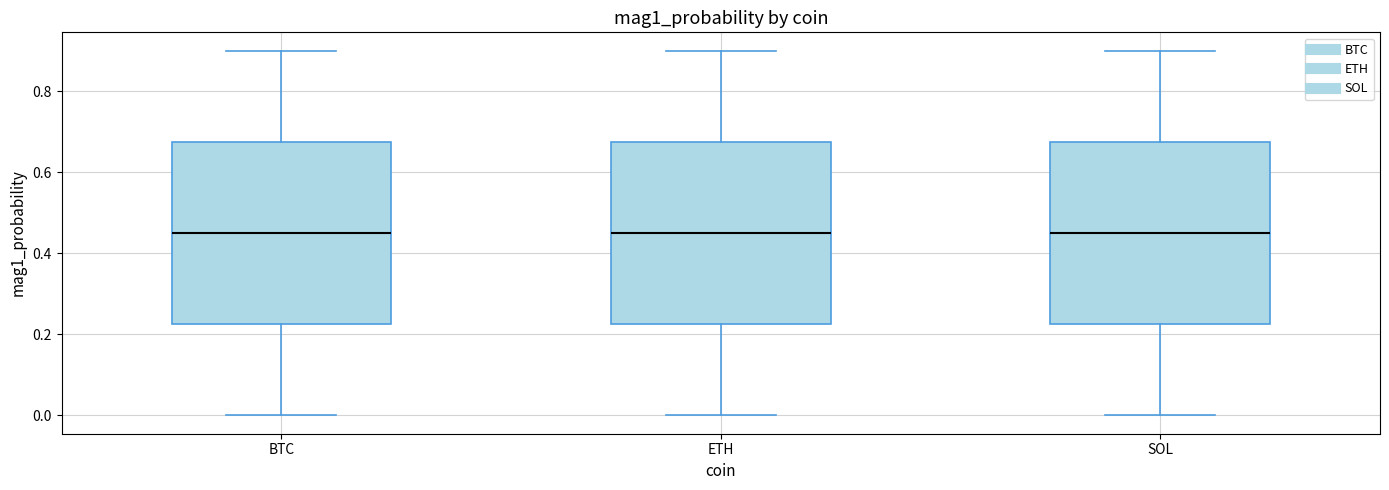

Reading left to right, read every box against the y-axis: the position of its median line, the range the box covers, and the ends of its whiskers. The values are not printed on the chart, so give them approximately, as read against the axis.

BTC: median 0.46, box 0.22 to 0.68, whiskers 0.00 to 0.90
ETH: median 0.46, box 0.22 to 0.68, whiskers 0.00 to 0.90
SOL: median 0.46, box 0.22 to 0.68, whiskers 0.00 to 0.90